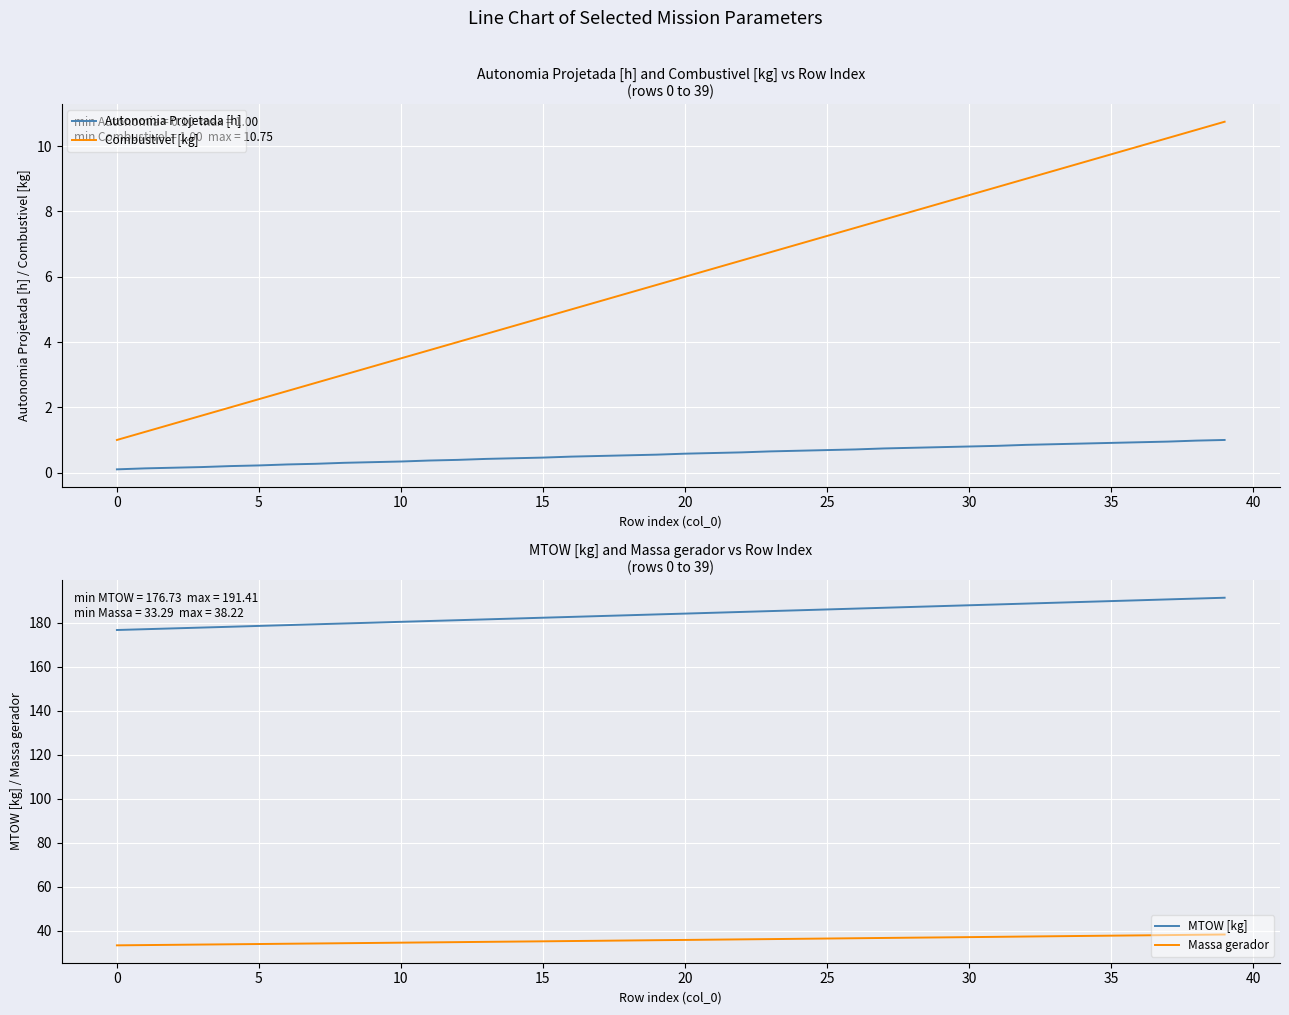

True or false: Combustivel [kg] has a value of 1.3 at 15.

False